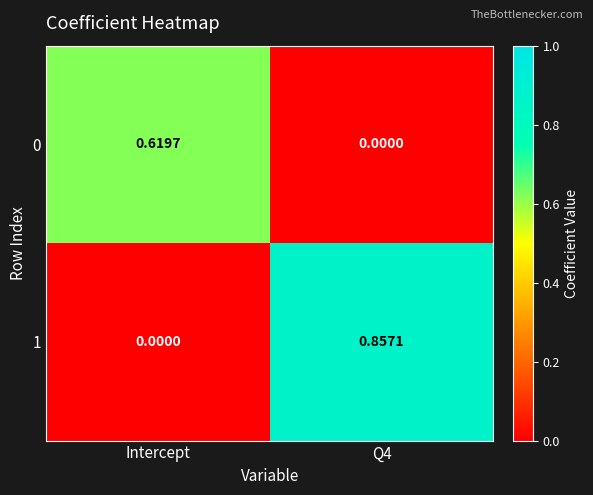

Which category has the lowest value in the 1 series?

Intercept